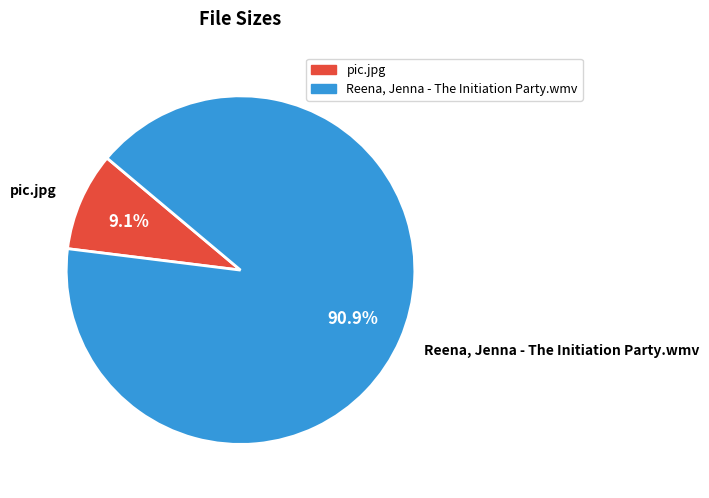

Is it true that Reena, Jenna - The Initiation Party.wmv is 80% of the pie?

False